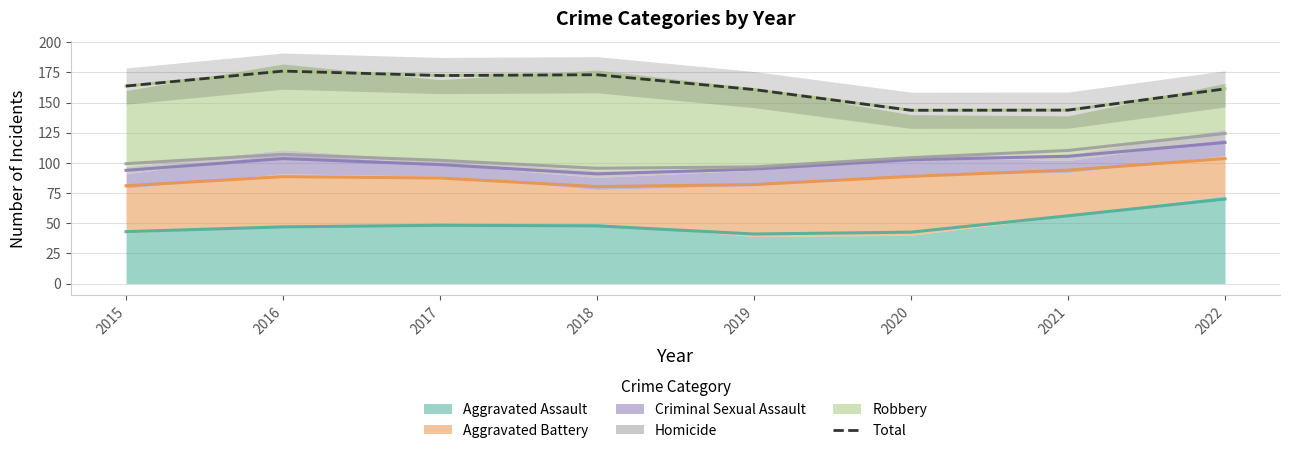

The value of Total at 2021 is 72.7. True or false?

False